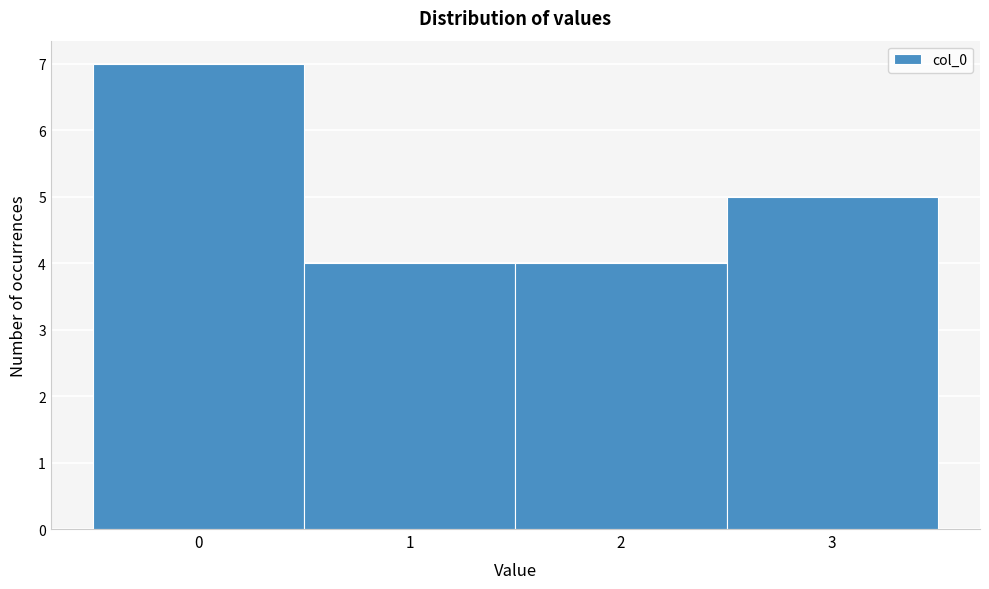

Reading left to right, list every bar in this chart as the range it spans on the x-axis followed by its height. The values are not printed on the chart, so give them approximately, as read against the axis.

-0.5 to 0.5: 7
0.5 to 1.5: 4
1.5 to 2.5: 4
2.5 to 3.5: 5